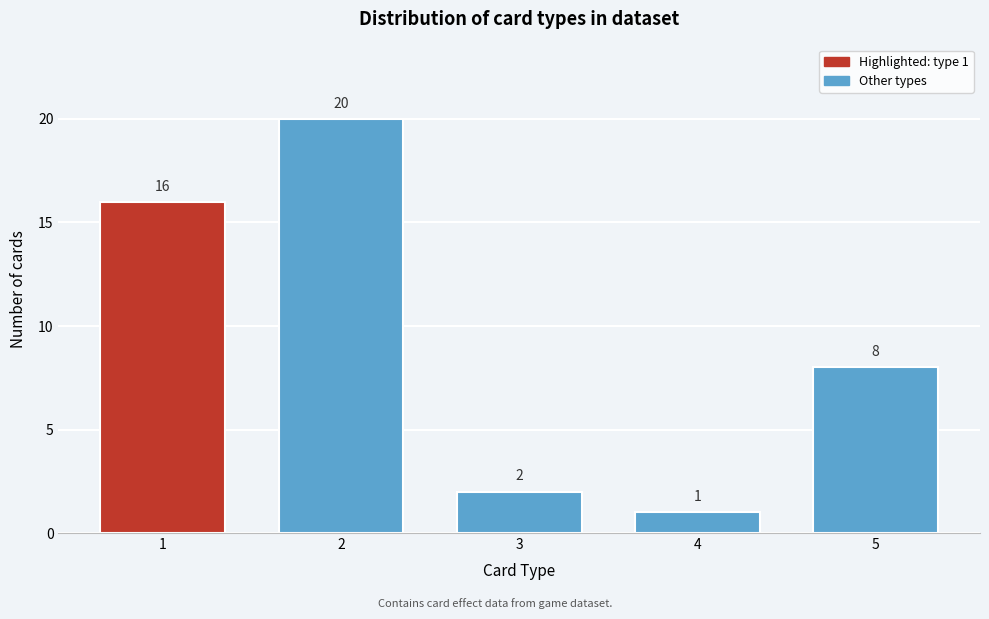

Reading left to right, transcribe all the data shown in this chart.

1=16	2=20	3=2	4=1	5=8